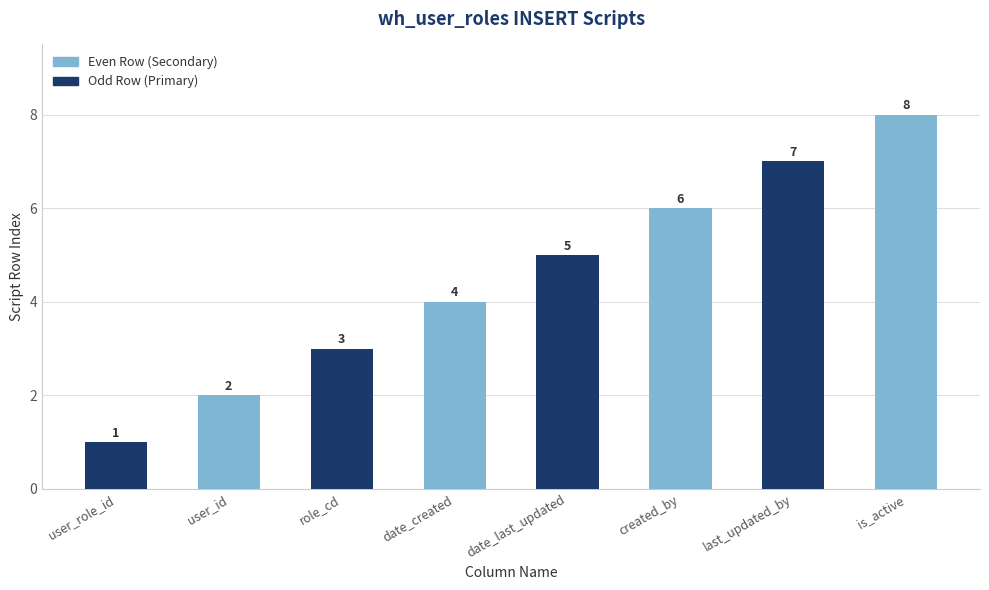

True or false: Odd Row (Primary) has a value of 1 at user_role_id.

False